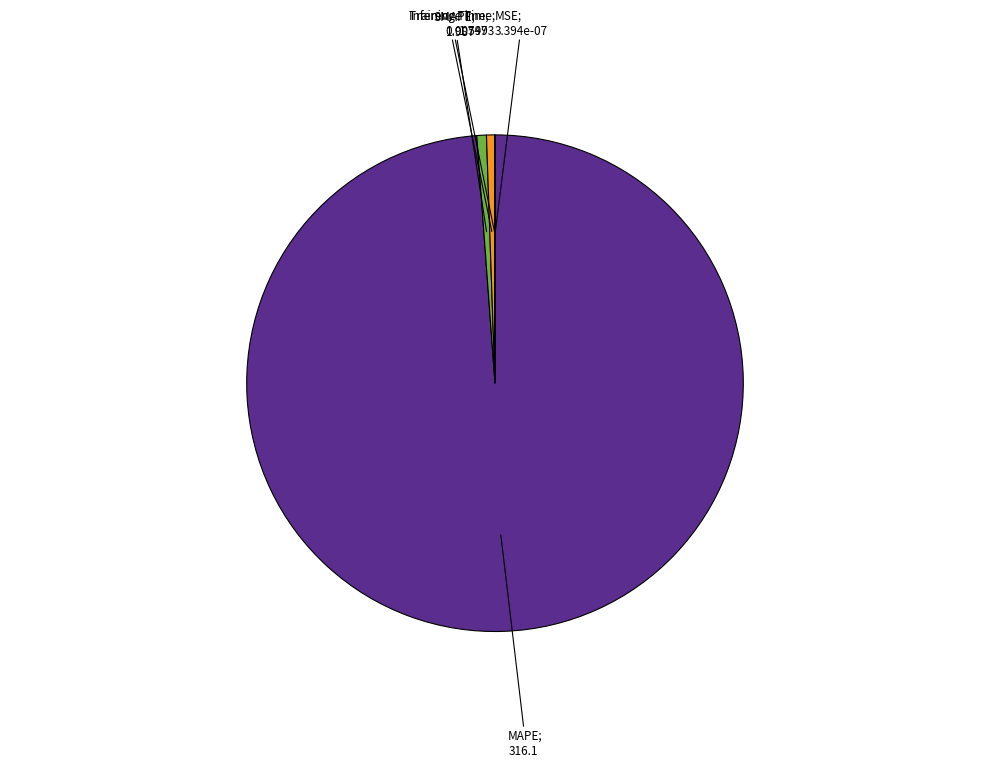

Does any single category account for the majority?

Yes